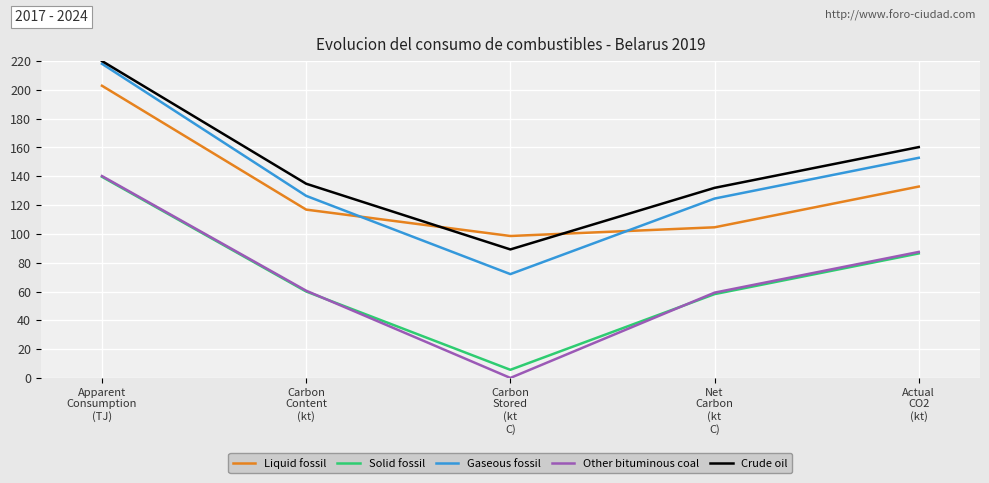

How many values in the Crude oil series are below 134?

2